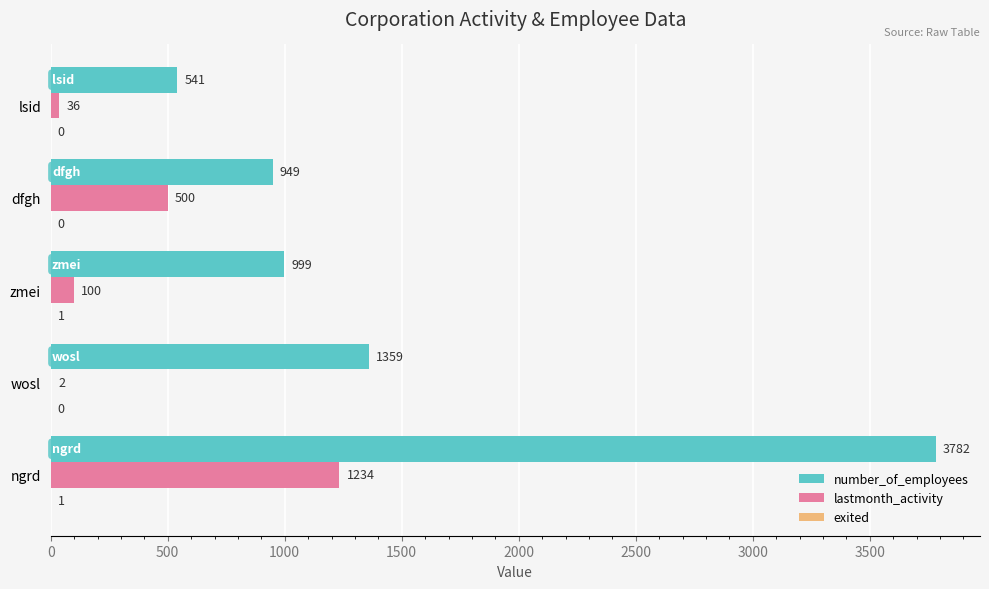

What is the total value across all series at dfgh?

1449